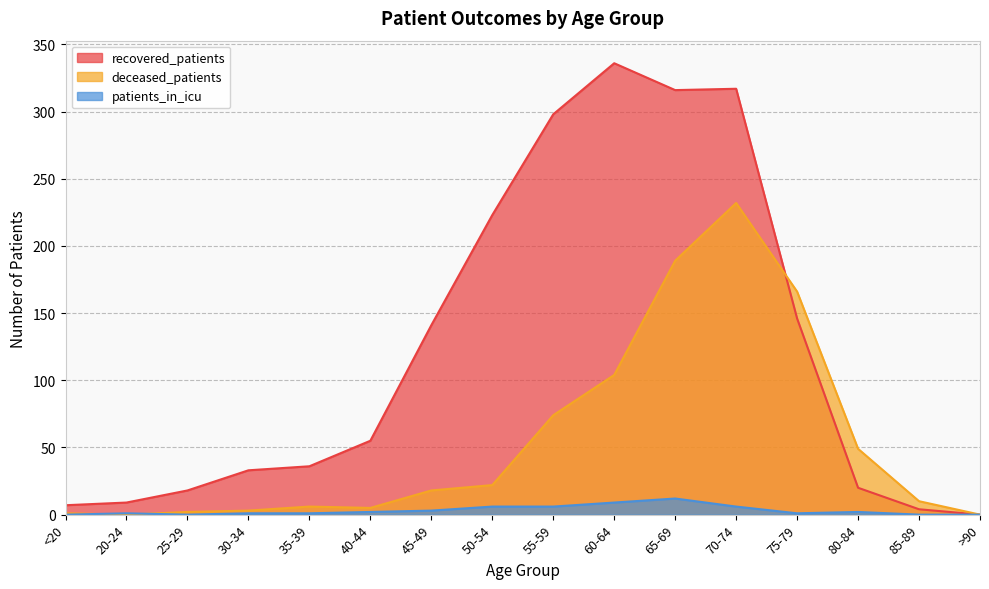

Reading right to left, transcribe all the data shown in this chart.

recovered_patients: >90=0	85-89=4	80-84=20	75-79=146	70-74=317	65-69=316	60-64=336	55-59=298	50-54=223	45-49=141	40-44=55	35-39=36	30-34=33	25-29=18	20-24=9	<20=7
deceased_patients: >90=0	85-89=10	80-84=49	75-79=166	70-74=232	65-69=189	60-64=104	55-59=74	50-54=22	45-49=18	40-44=5	35-39=6	30-34=3	25-29=2	20-24=0	<20=1
patients_in_icu: >90=0	85-89=0	80-84=2	75-79=1	70-74=6	65-69=12	60-64=9	55-59=6	50-54=6	45-49=3	40-44=2	35-39=1	30-34=1	25-29=0	20-24=1	<20=0